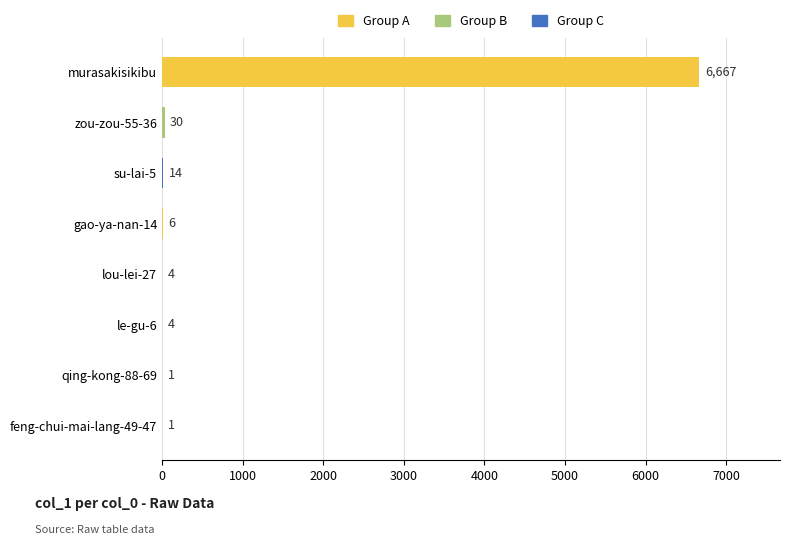

Between feng-chui-mai-lang-49-47 and su-lai-5, which is larger?

su-lai-5